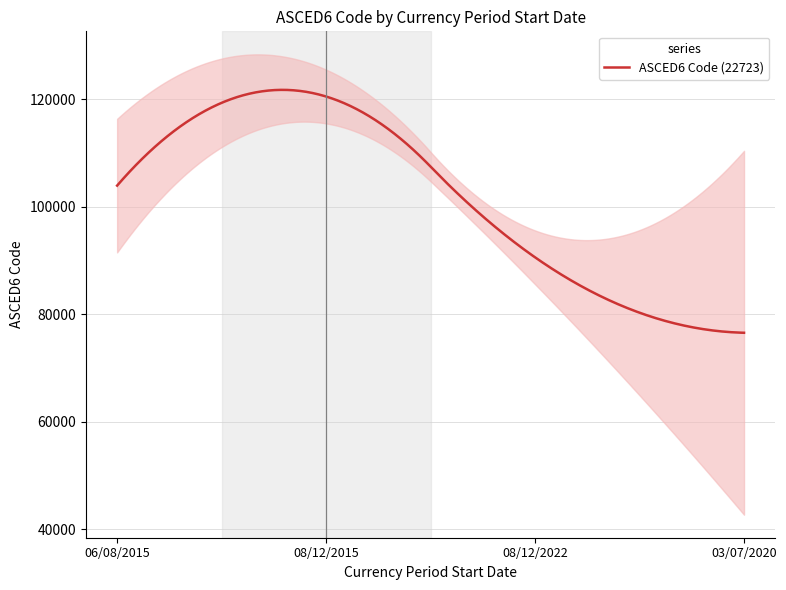

Is this an area chart (filled region under the line)?

No